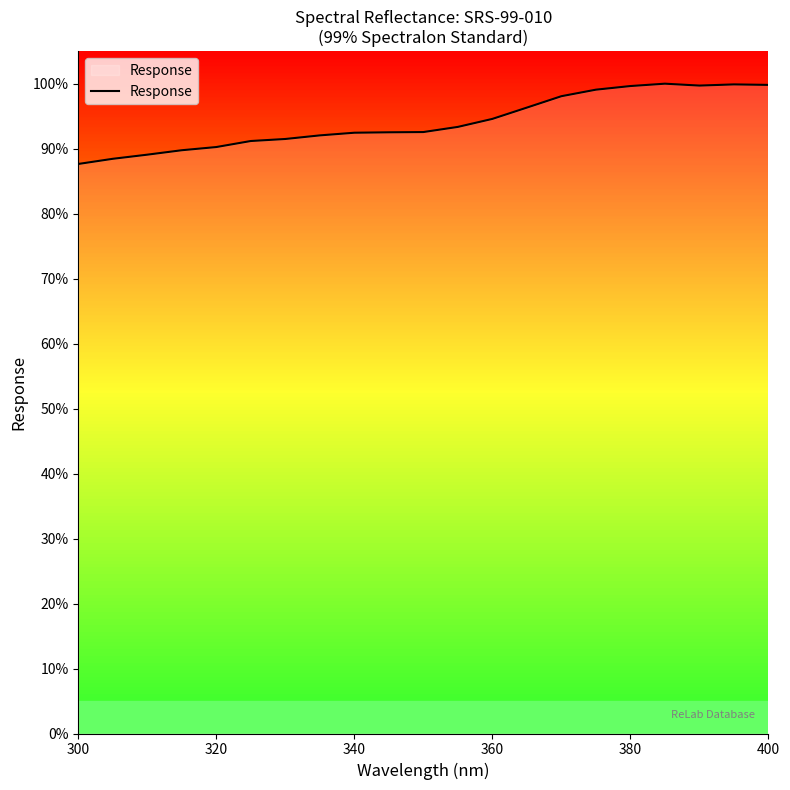

What is the difference between the maximum and minimum values?

12.4